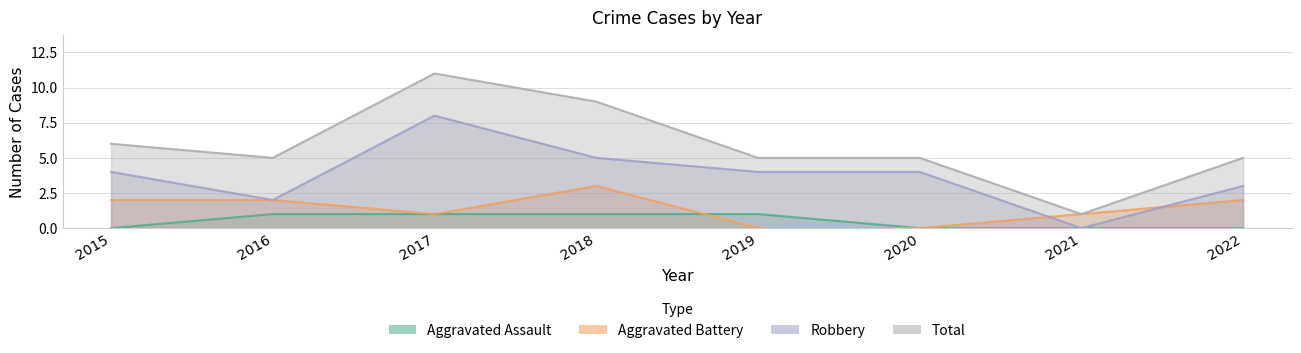

How many lines are shown in the chart?

4